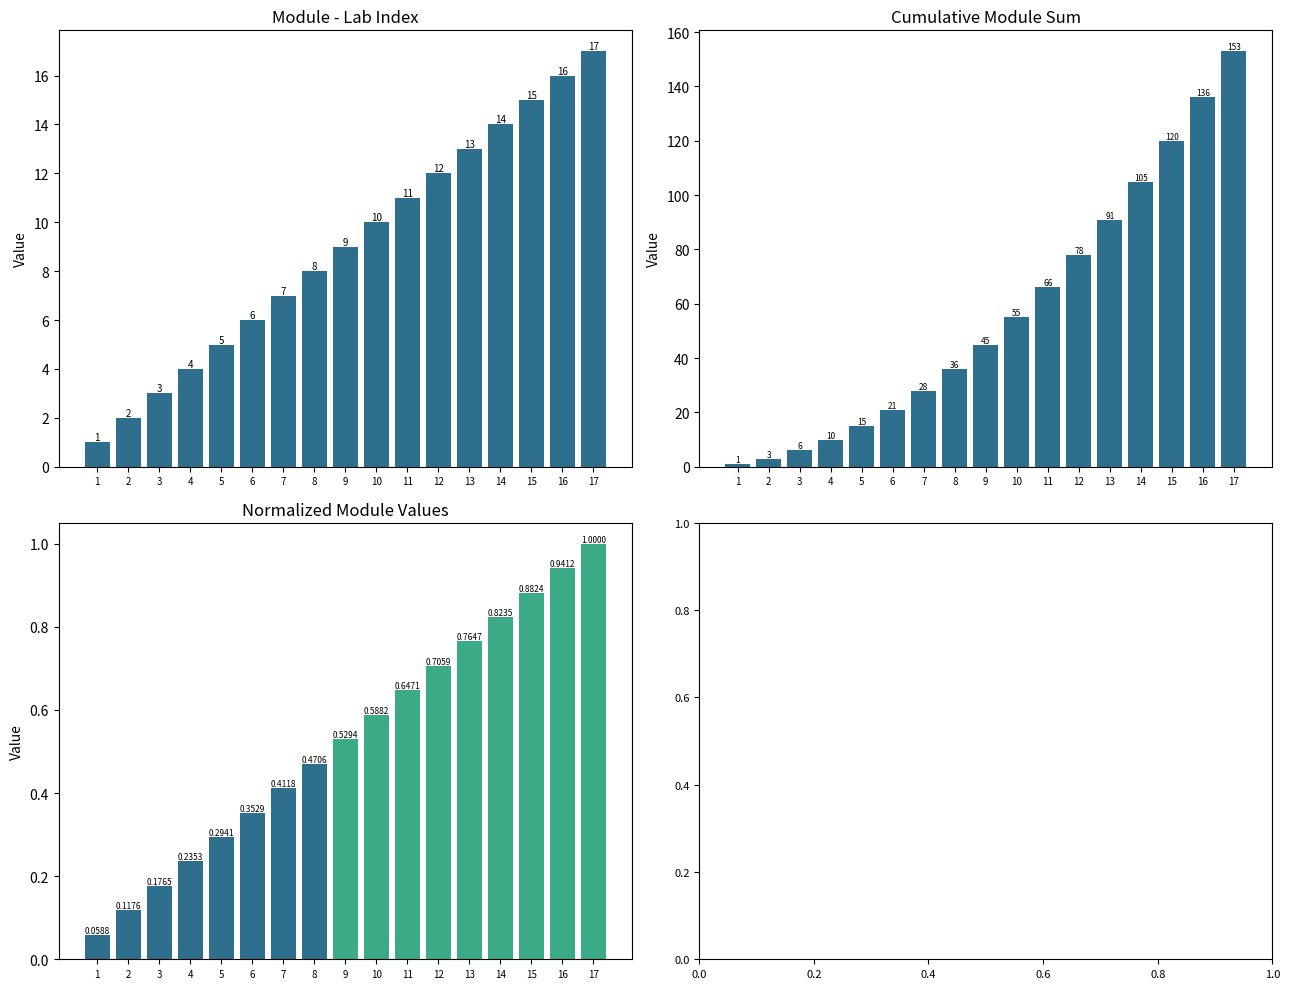

Read the Normalized Module value at 15.

0.9